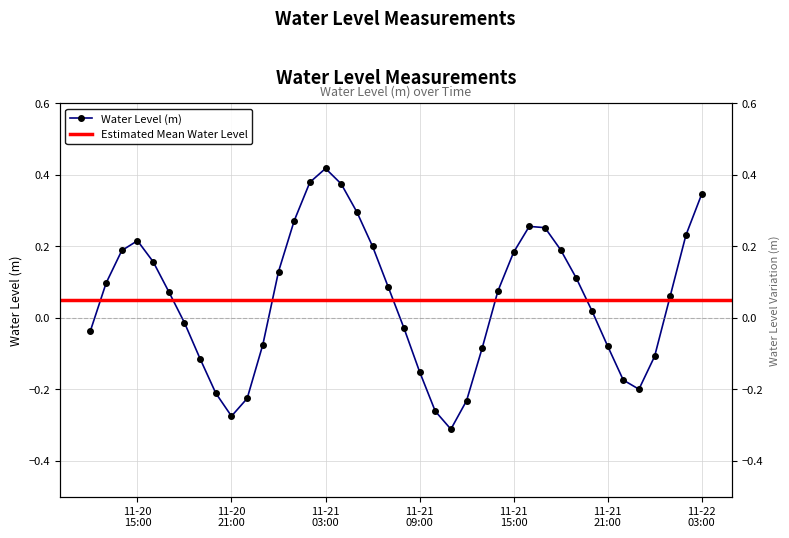

Where is the data nearest to the value 0?

2023-11-20 18:00:00